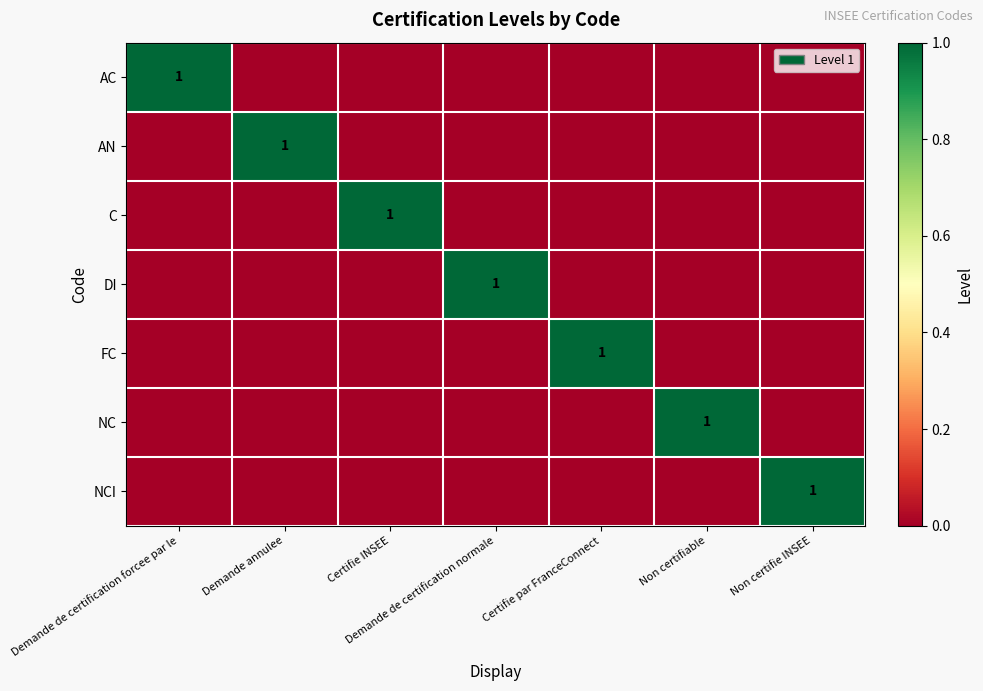

What is the maximum value shown in the chart?

1